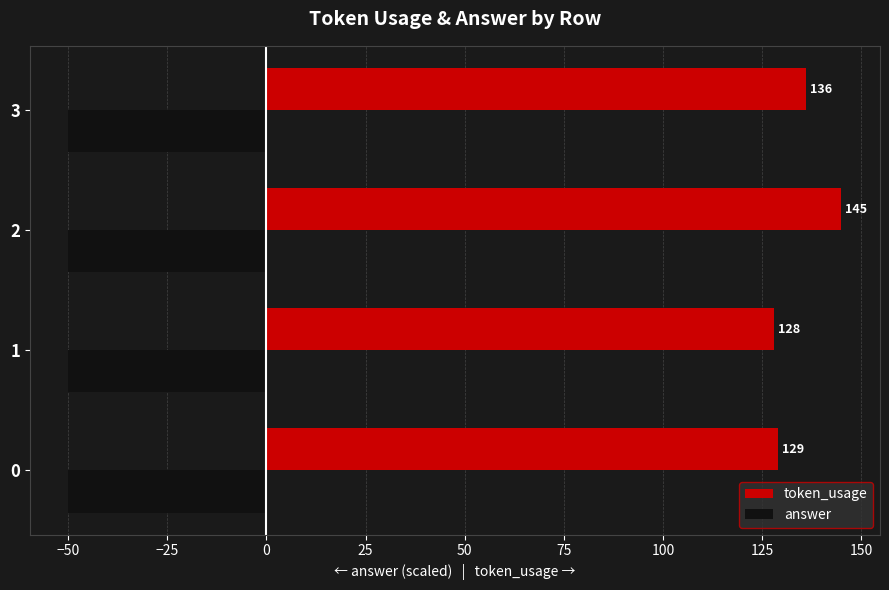

The answer series shows -89 at 0. True or false?

False